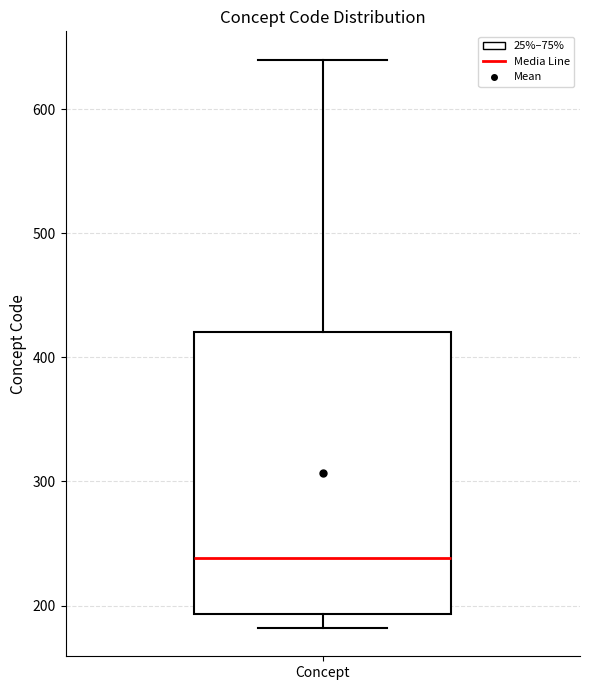

Read this box plot against the y-axis: the position of the median line, the range covered by the box, and the ends of both whiskers. The values are not printed on the chart, so give them approximately, as read against the axis.

median 240, box 190 to 420, whiskers 180 to 640